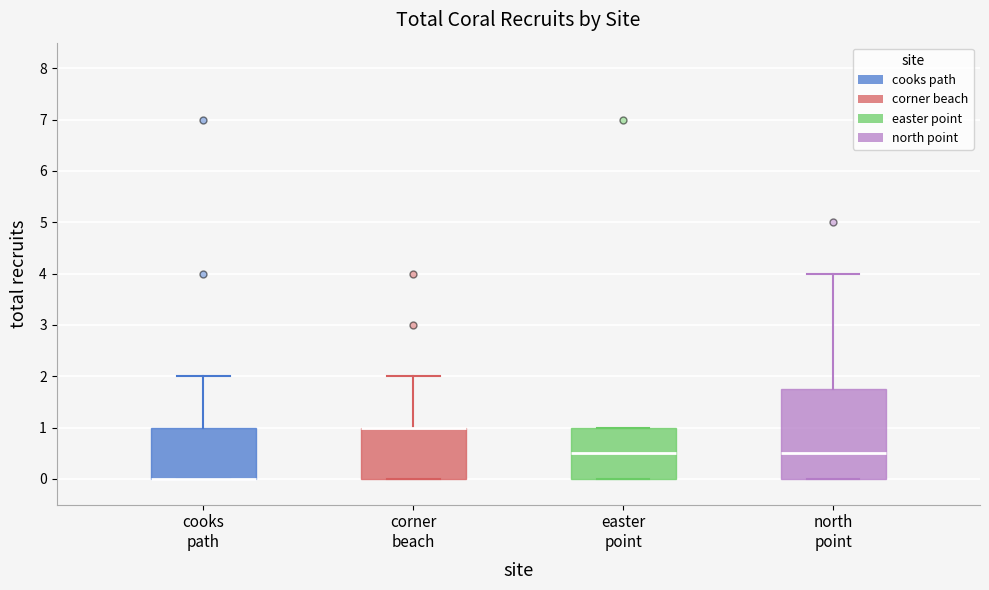

Where does the upper whisker of the box for north point end on the y-axis? The values are not printed on the chart, so give them approximately, as read against the axis.

4.0